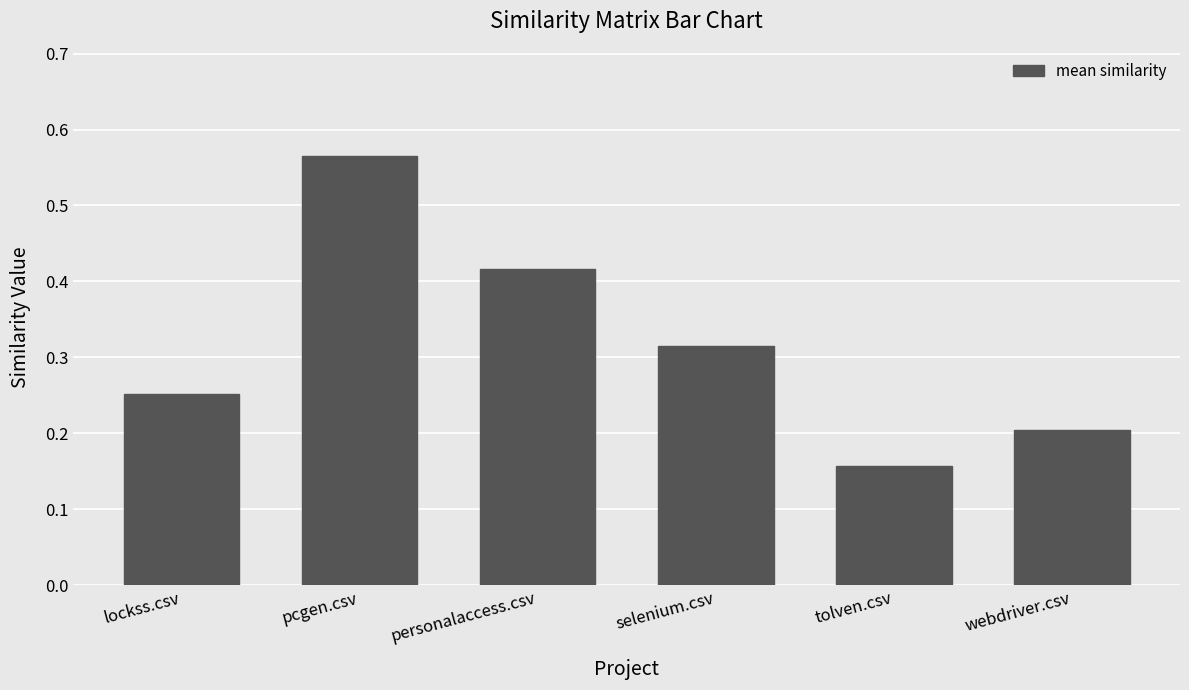

At which label is the value closest to 0?

tolven.csv